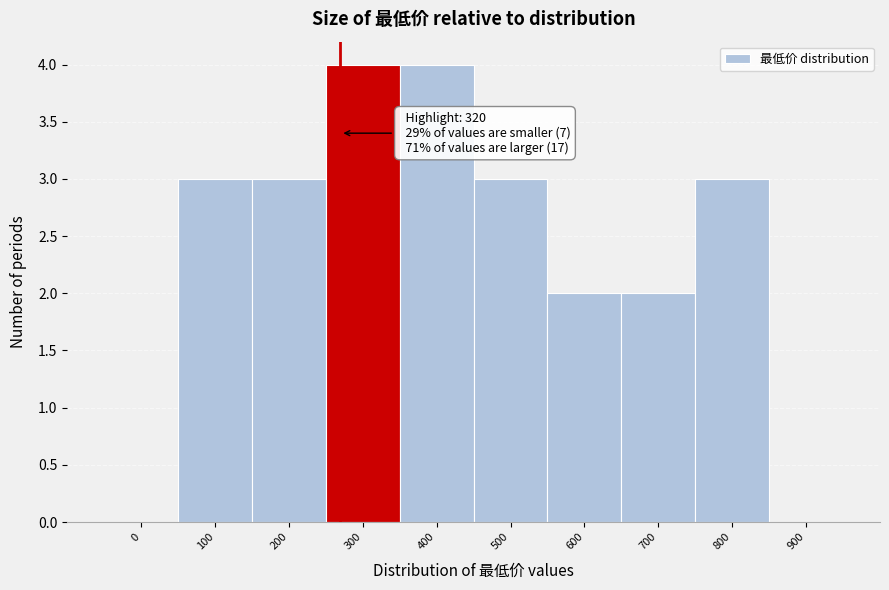

Reading right to left, what are all the values shown in this chart?

900=0	800=3	700=2	600=2	500=3	400=4	300=4	200=3	100=3	0=0